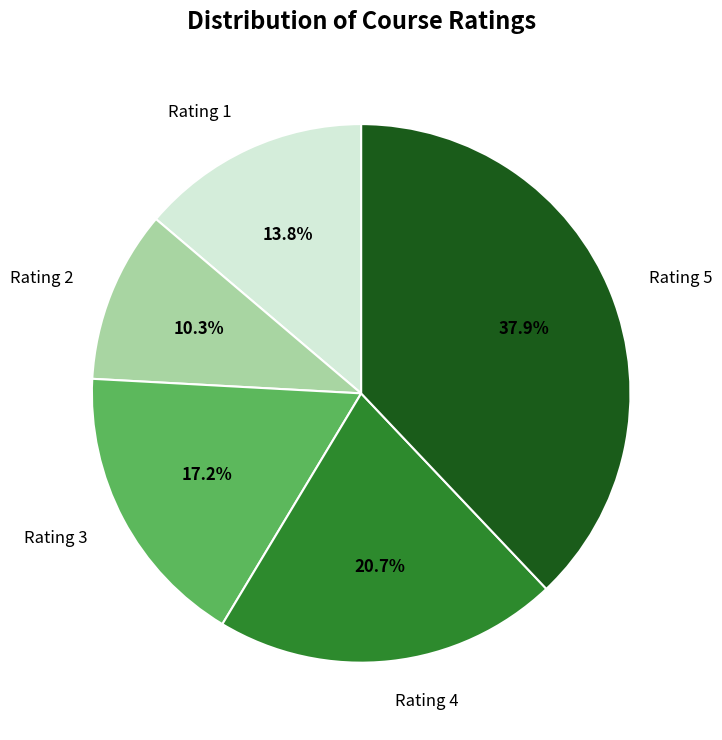

Does Rating 3 account for over 50% of the chart?

No